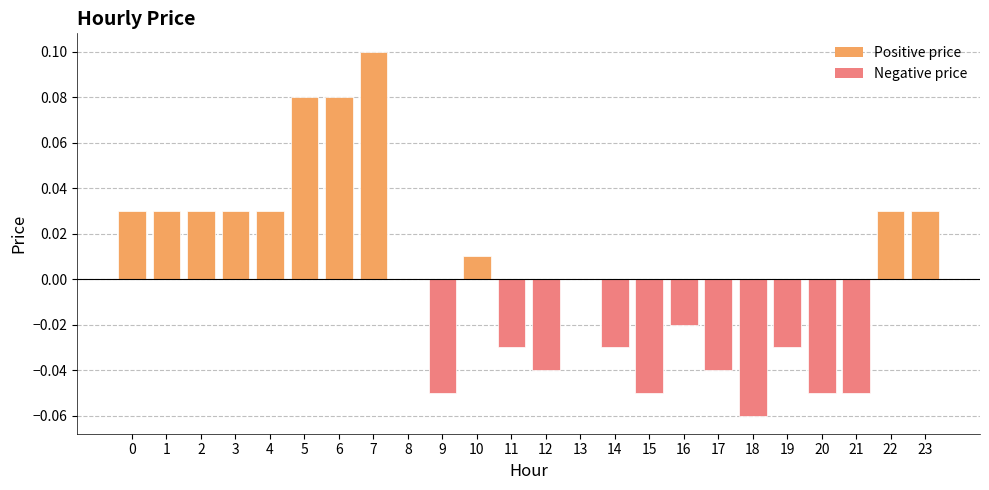

The chart shows a value of 0.0 at 8. True or false?

True